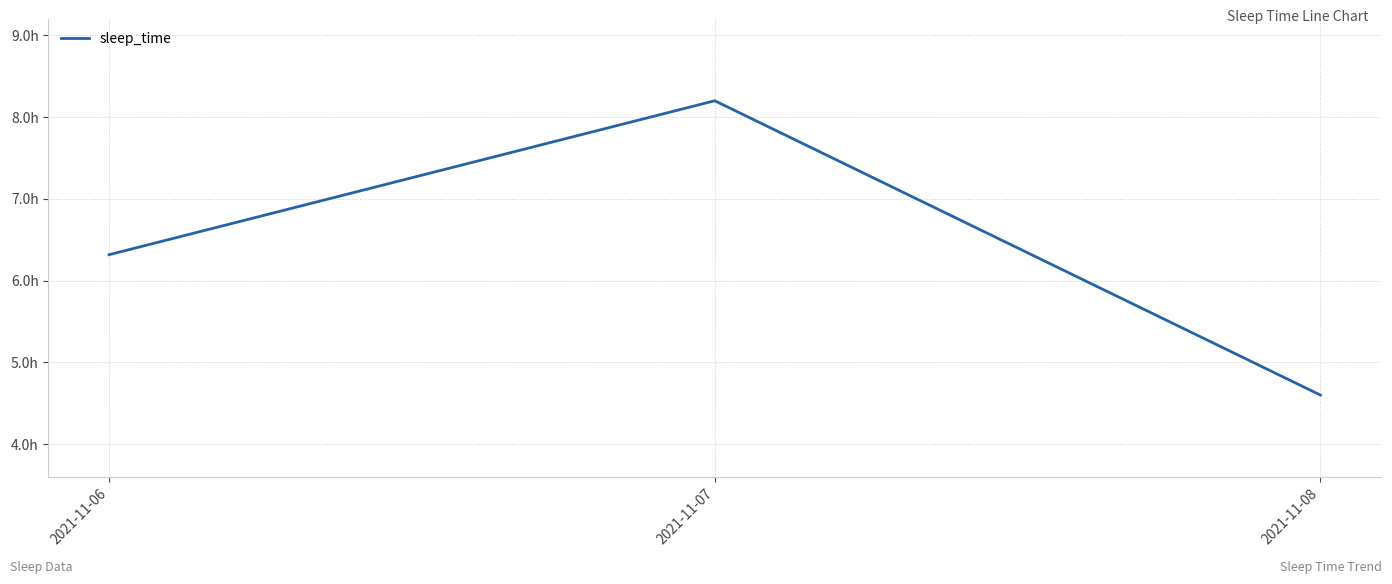

Does the chart have visible grid lines?

Yes